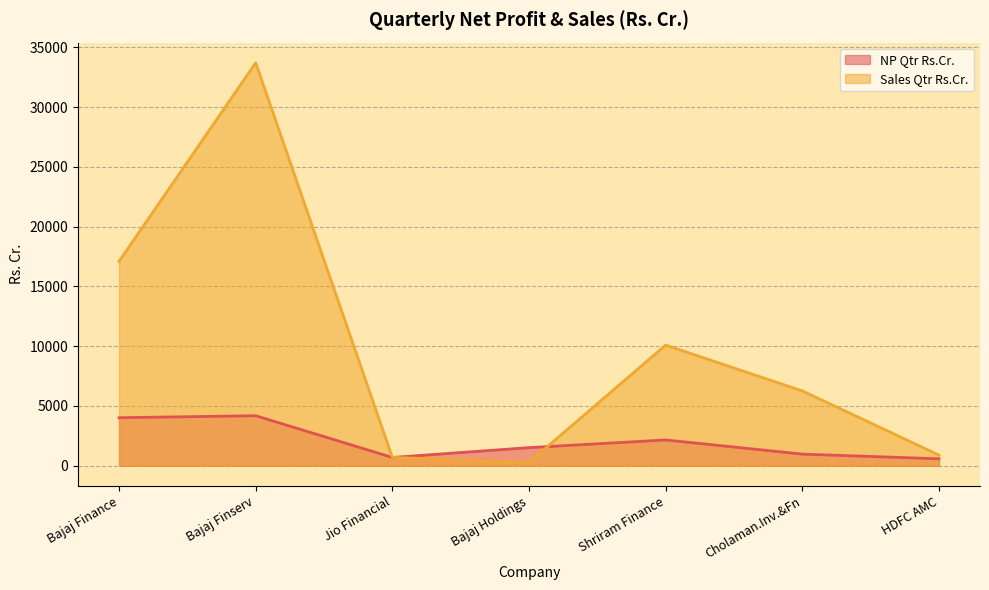

Which has a higher value, Bajaj Holdings or Jio Financial?

Bajaj Holdings